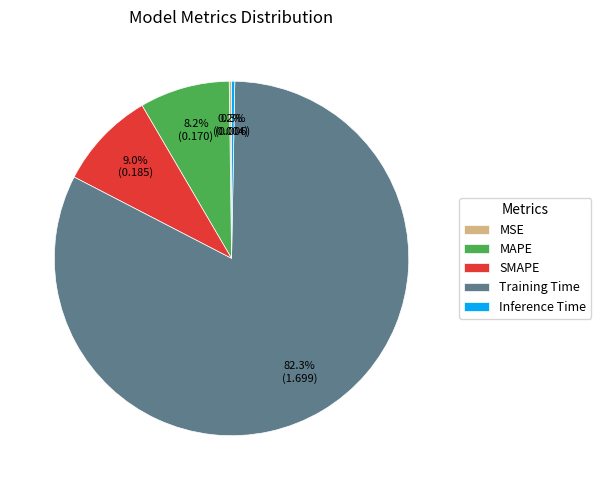

What is the total percentage of SMAPE and MAPE?

17.2%